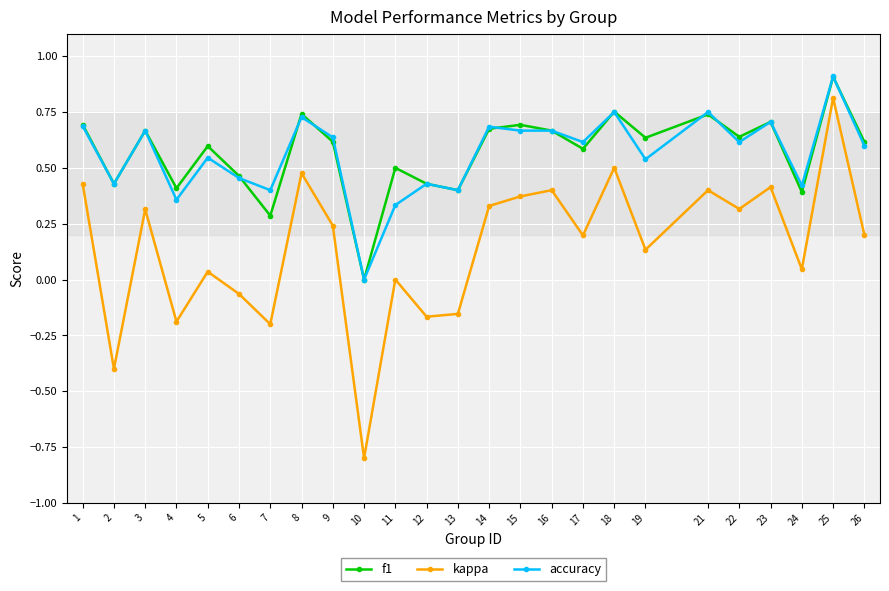

Which series changed the most between 8 and 22?

kappa